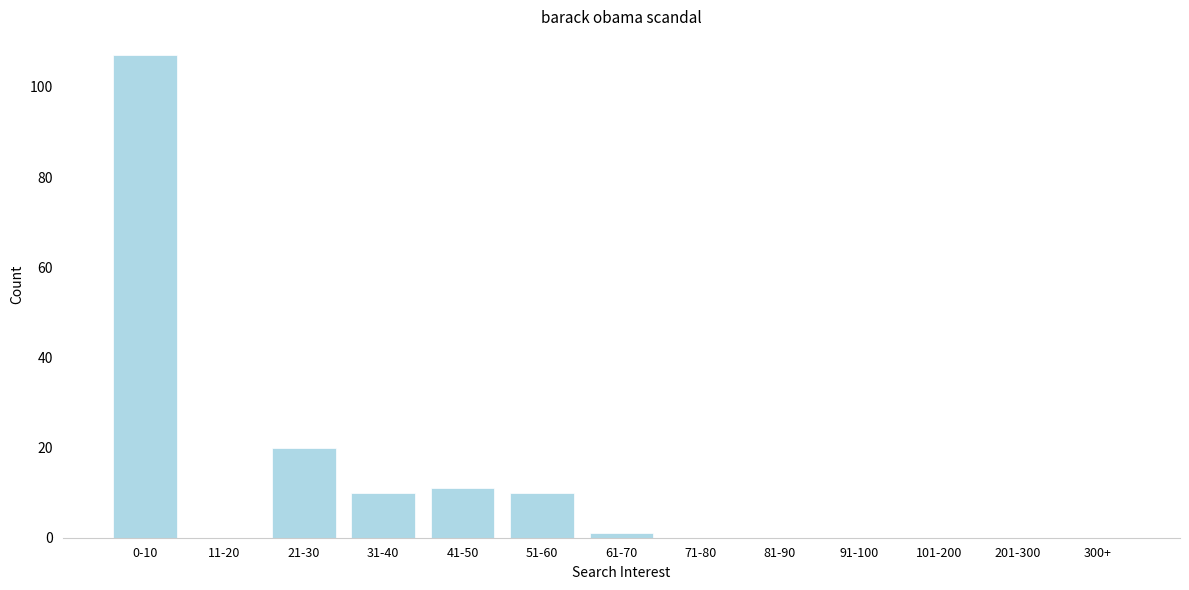

Reading left to right, what are all the values shown in this chart?

0-10=107	11-20=0	21-30=20	31-40=10	41-50=11	51-60=10	61-70=1	71-80=0	81-90=0	91-100=0	101-200=0	201-300=0	300+=0